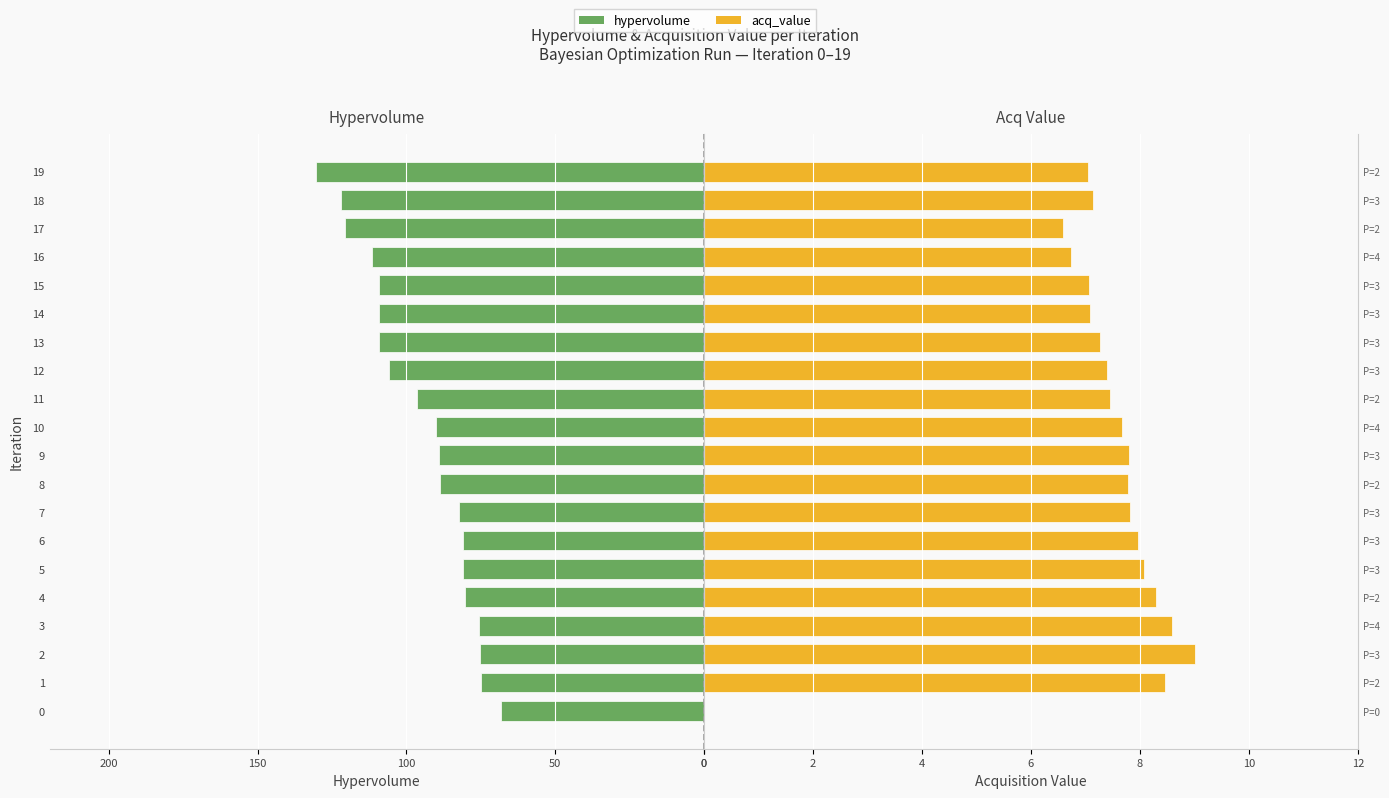

Between 0 and 6, which series saw the biggest shift?

hypervolume